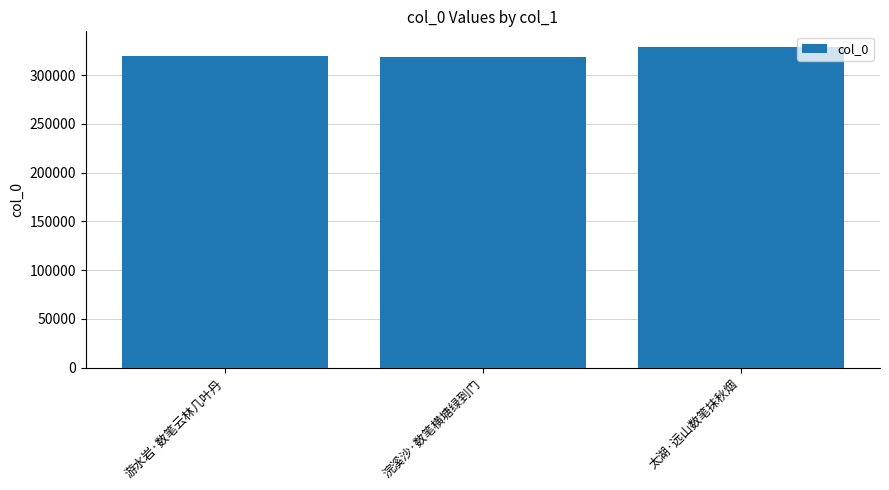

What is the sum of all values?

966609